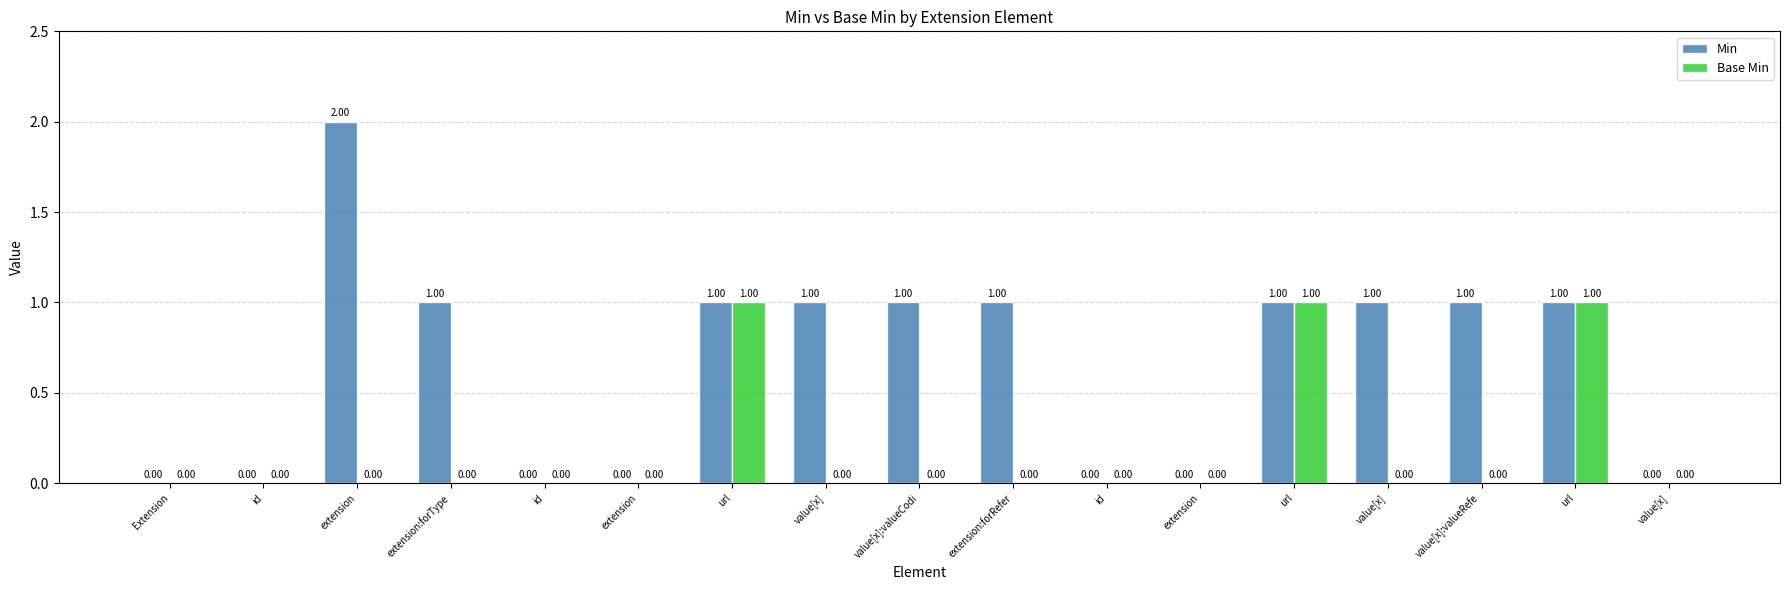

Reading left to right, what are all the values shown in this chart?

Min: Extension=0	id=0	extension=2	extension:forType=1	id=0	extension=0	url=1	value[x]=1	value[x]:valueCodi=1	extension:forRefer=1	id=0	extension=0	url=1	value[x]=1	value[x]:valueRefe=1	url=1	value[x]=0
Base Min: Extension=0	id=0	extension=0	extension:forType=0	id=0	extension=0	url=1	value[x]=0	value[x]:valueCodi=0	extension:forRefer=0	id=0	extension=0	url=1	value[x]=0	value[x]:valueRefe=0	url=1	value[x]=0